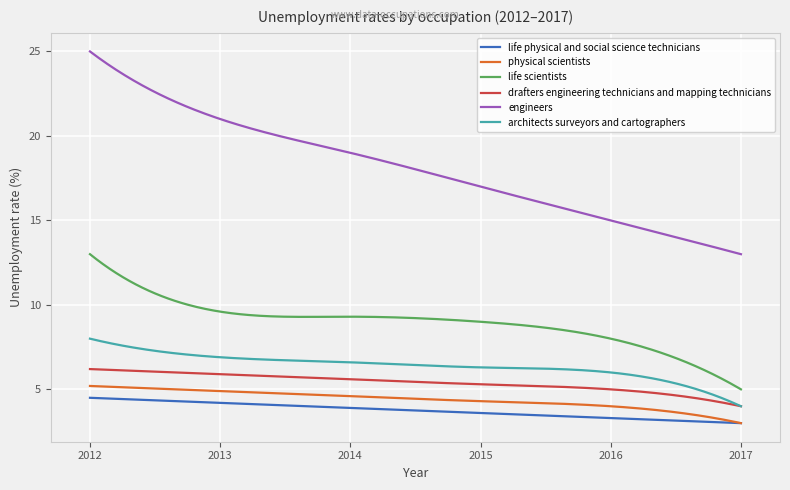

What is the minimum value shown in the chart?

3.0